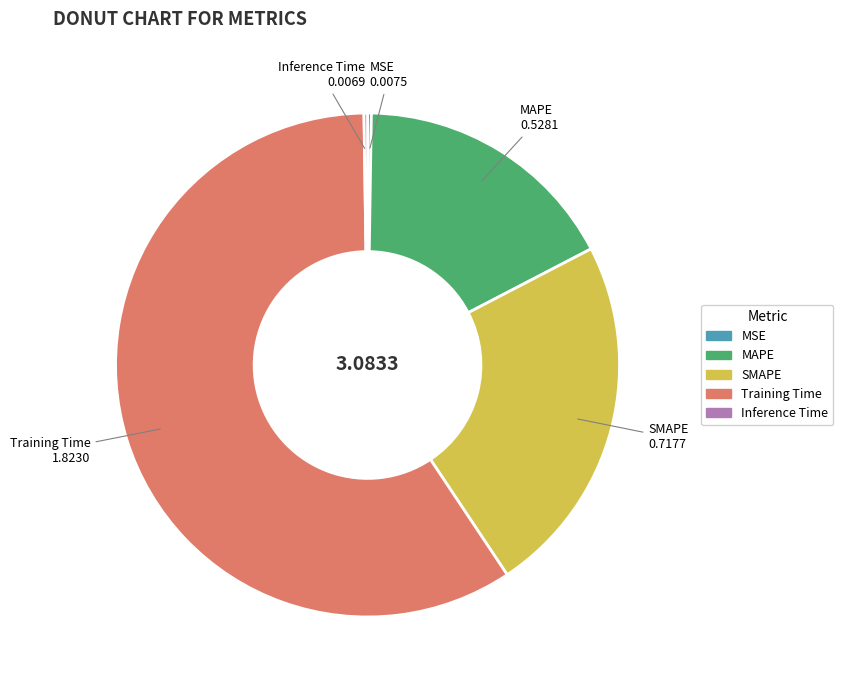

Is there any slice that represents more than half of the pie?

Yes